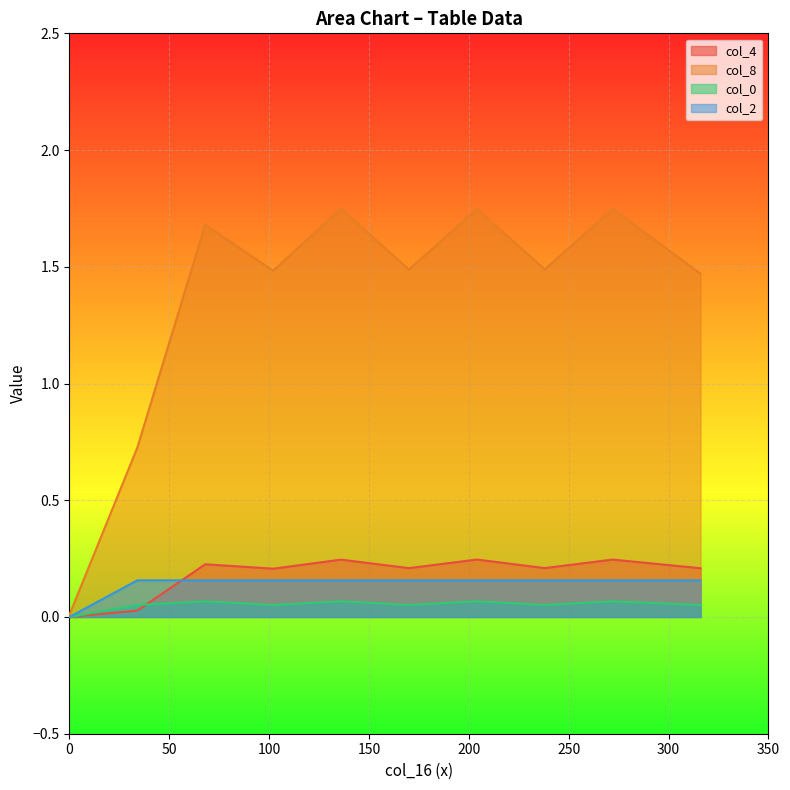

What is the total value across all series at 204?

2.2